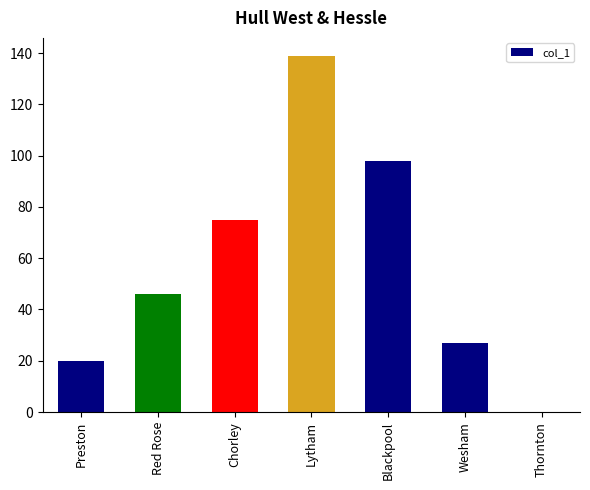

The value at Chorley is 17. True or false?

False